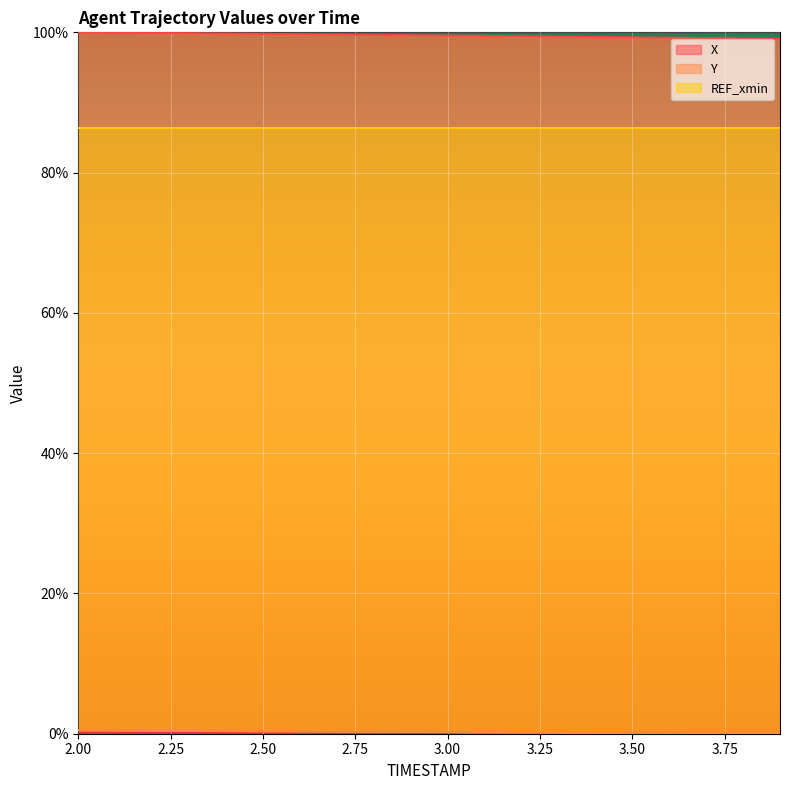

True or false: X has a value of 45.2 at 3.50.

False